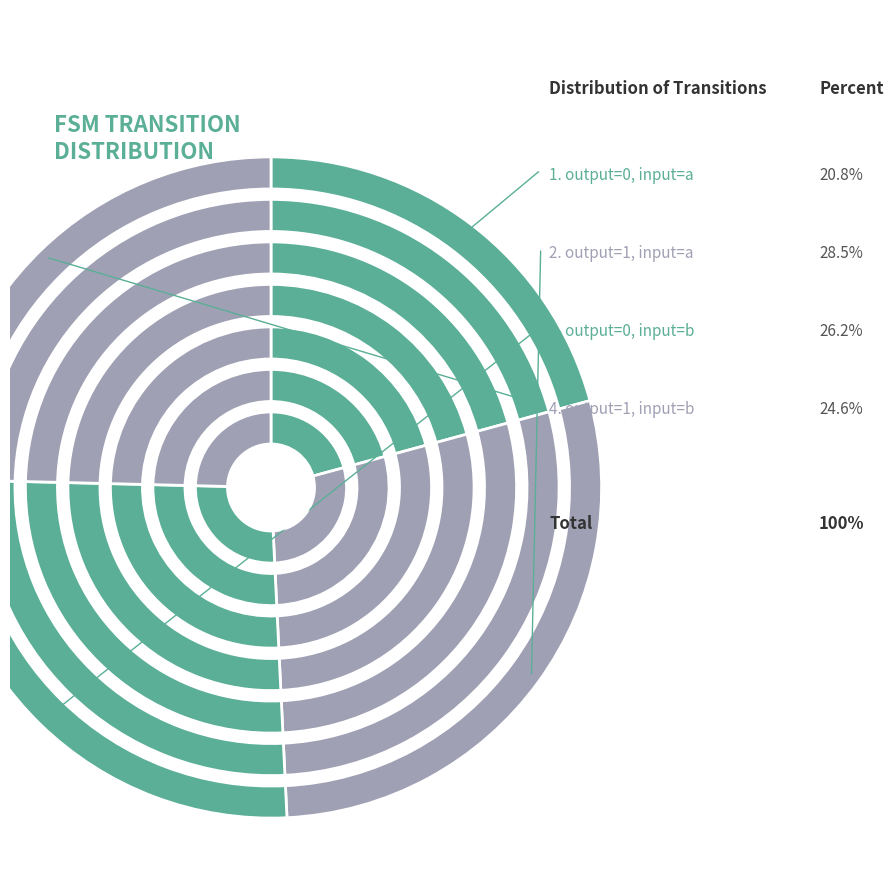

Does any single category account for the majority?

No